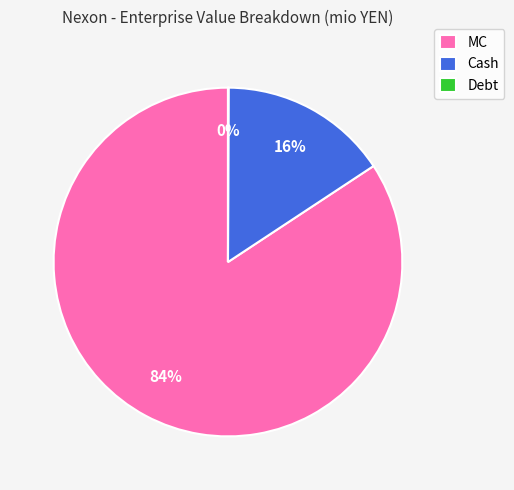

To the nearest percent, what is the difference between the largest and smallest slice percentages?

84%